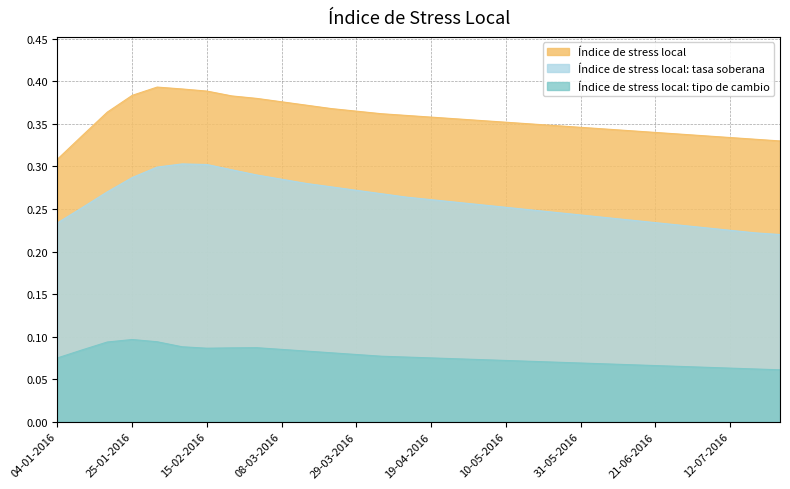

Between 22-03-2016 and 17-05-2016, which is larger?

22-03-2016